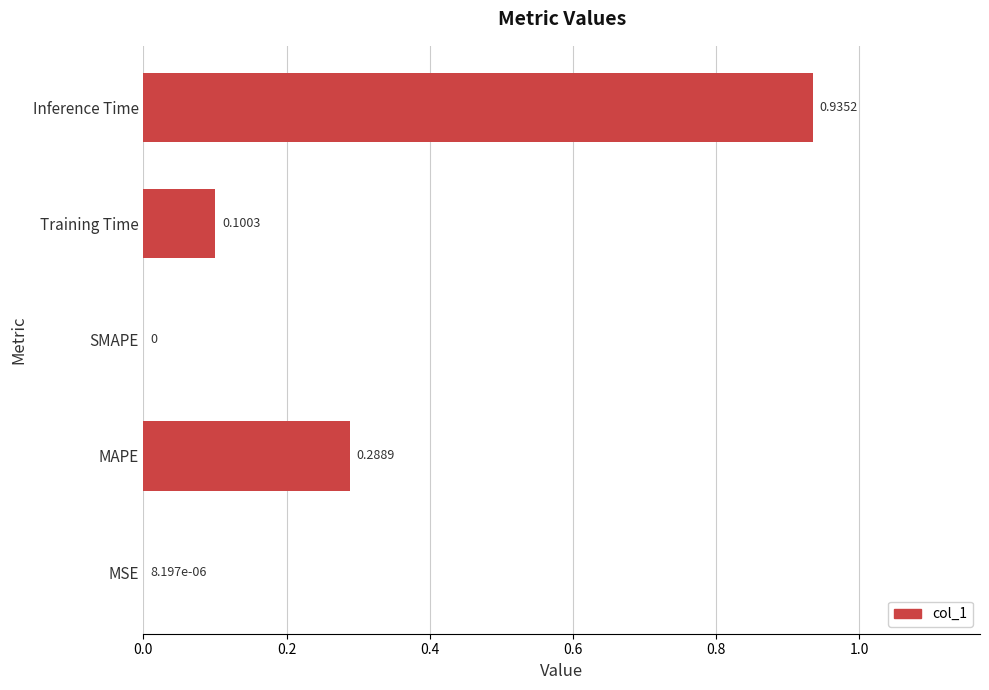

What is the sum of all values?

1.3